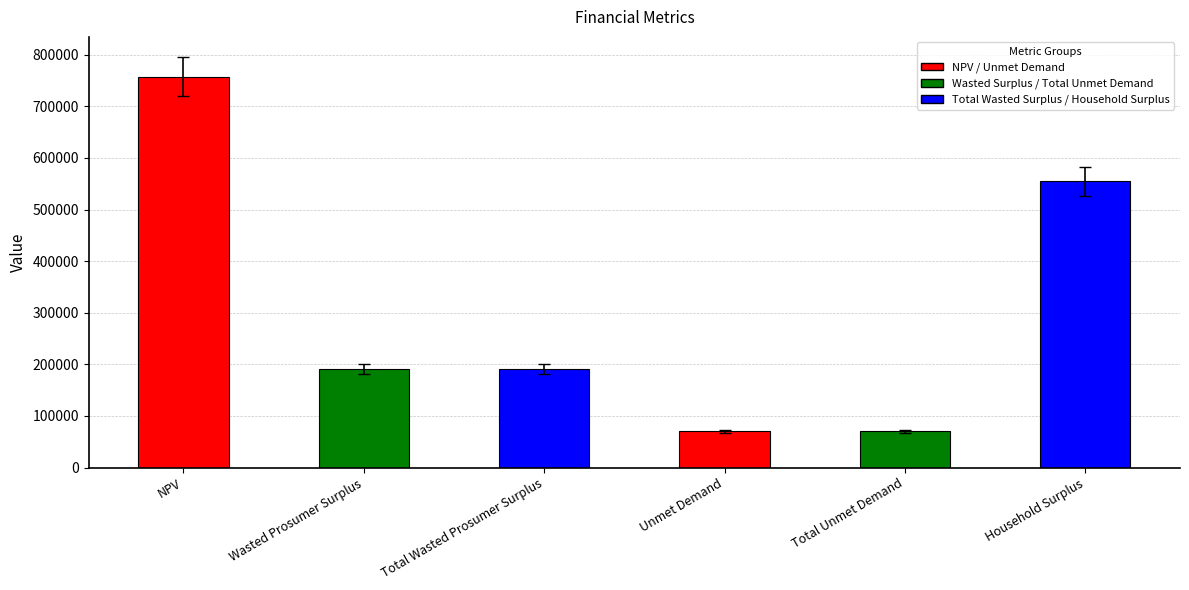

Reading right to left, what are all the values shown in this chart?

554403.6	70057.8	70057.8	191221.3	191221.3	757018.8